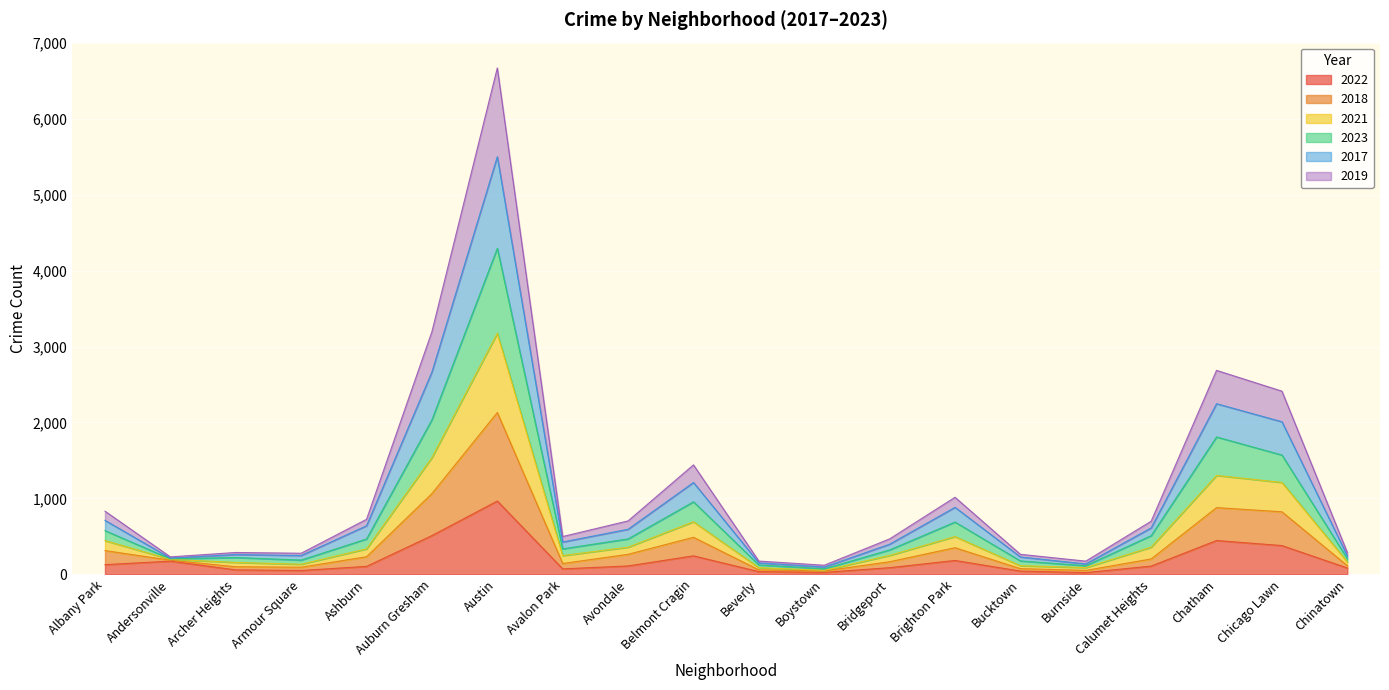

At which category is the sum across all series the highest?

Austin